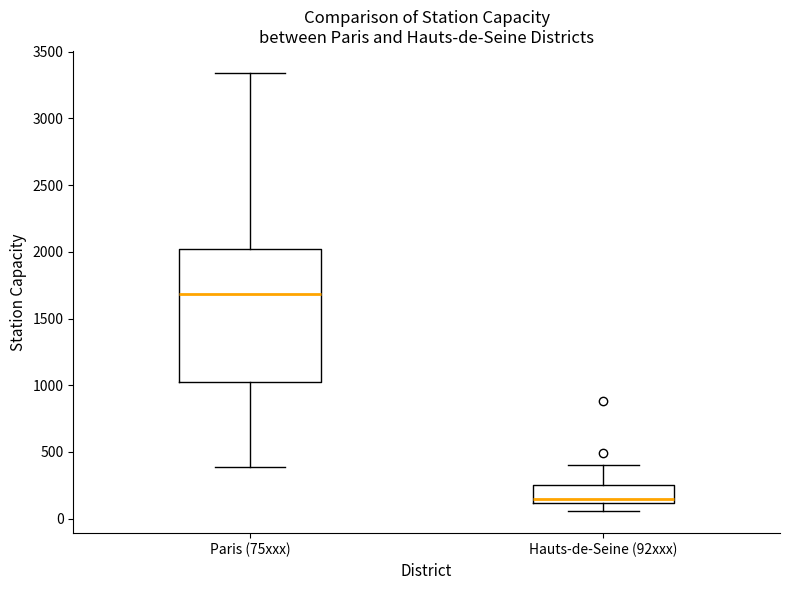

Reading left to right, transcribe this box plot: for each box, give where its median line is, the range the box spans, and where its two whiskers end, as read against the y-axis. The values are not printed on the chart, so give them approximately, as read against the axis.

Paris (75xxx): median 1700, box 1050 to 2000, whiskers 400 to 3350
Hauts-de-Seine (92xxx): median 150, box 100 to 250, whiskers 50 to 400